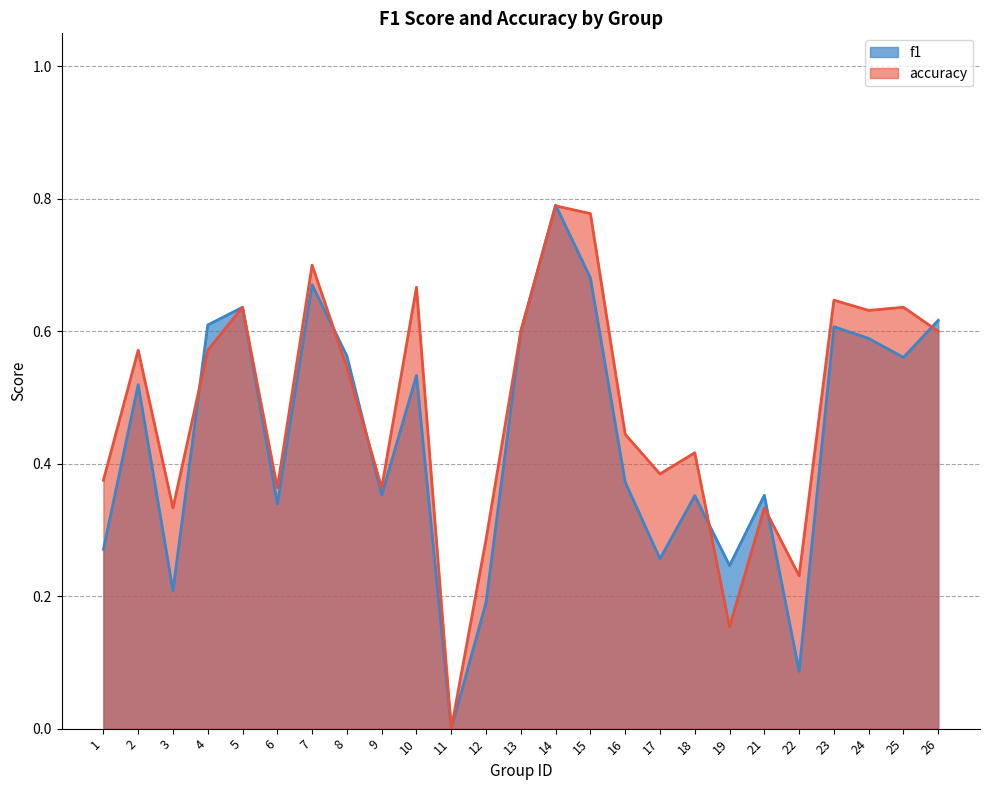

The value of f1 at 14 is 0.8. True or false?

True